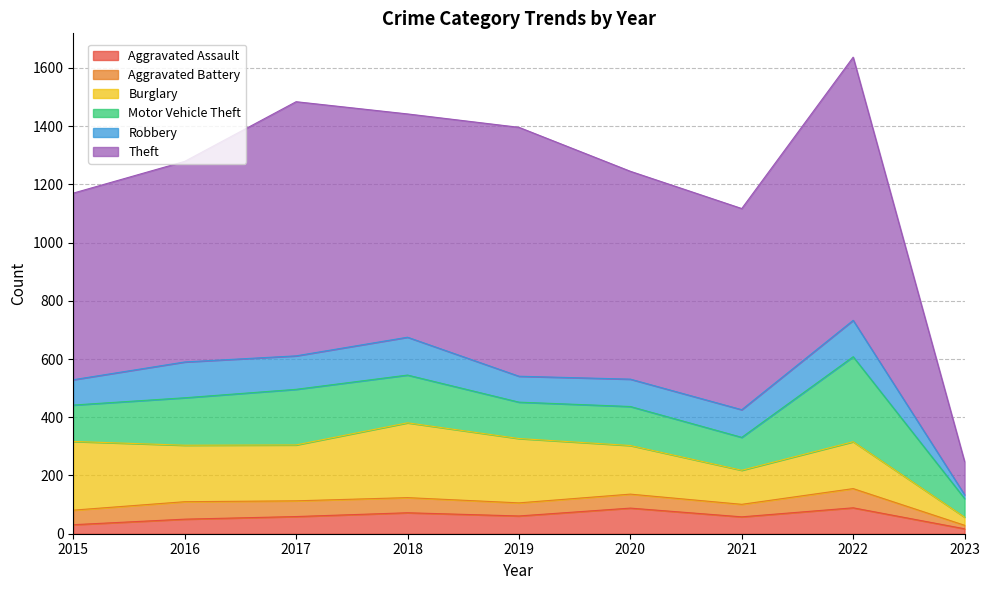

How many values in the Motor Vehicle Theft series are below 134?

4